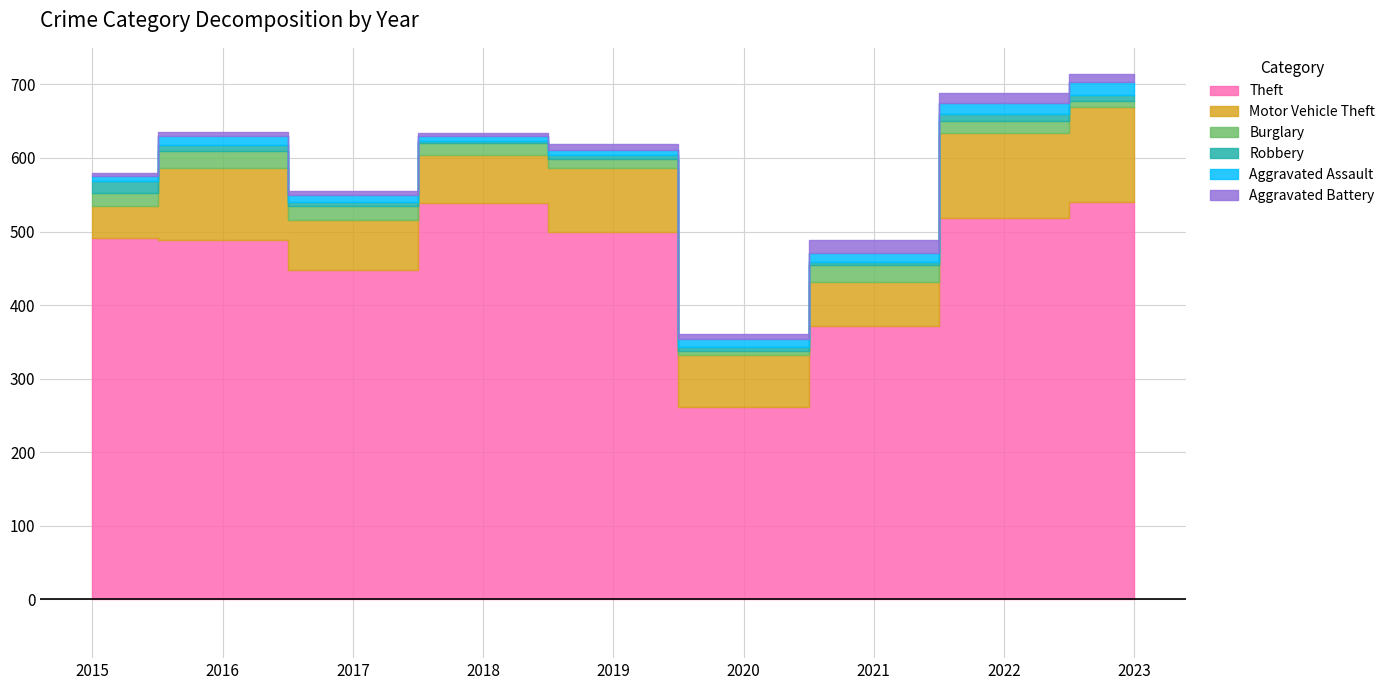

What is the value of the Aggravated Assault point at the 5th from the left?

7